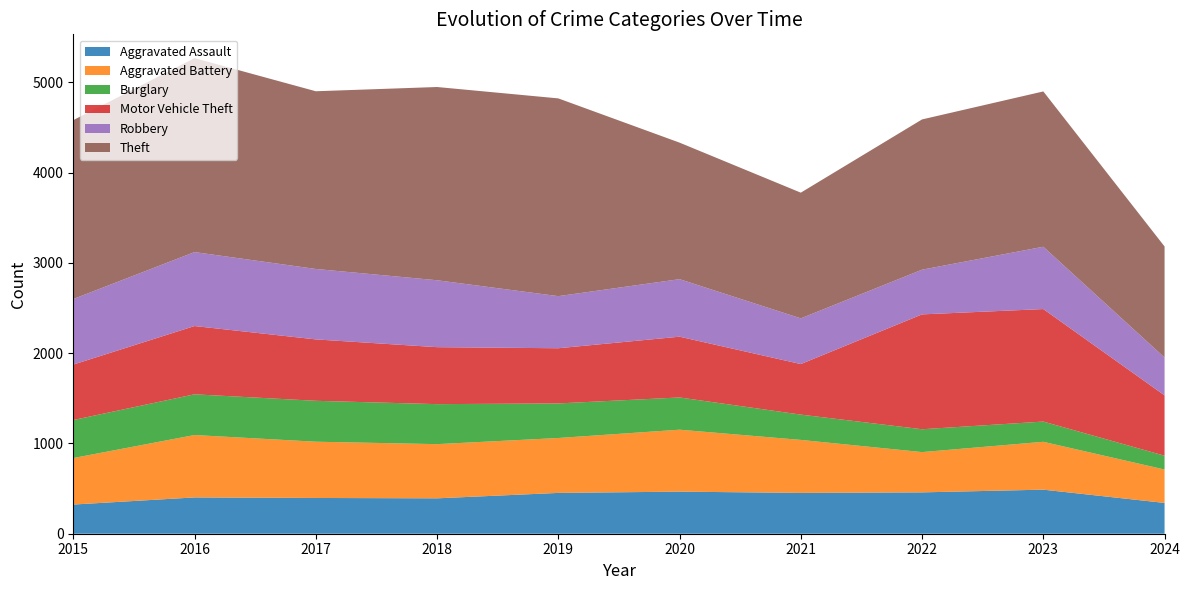

What is the value of the Robbery point at the 2nd from the left?

819